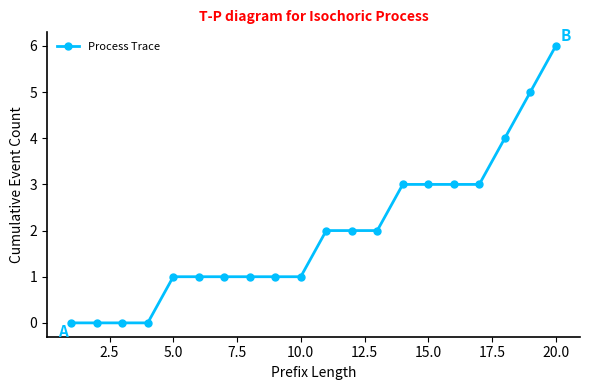

Reading left to right, list all the values displayed in this chart.

0	0	0	0	1	1	1	1	1	1	2	2	2	3	3	3	3	4	5	6